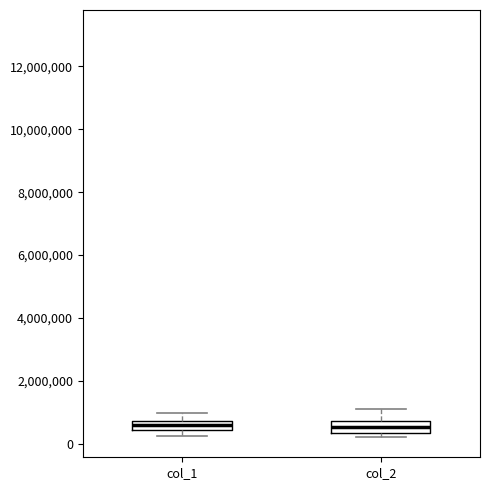

Reading left to right, read every box against the y-axis: the position of its median line, the range the box covers, and the ends of its whiskers. The values are not printed on the chart, so give them approximately, as read against the axis.

col_1: median 600000, box 400000 to 800000, whiskers 200000 to 1000000
col_2: median 600000, box 400000 to 800000, whiskers 200000 to 1200000